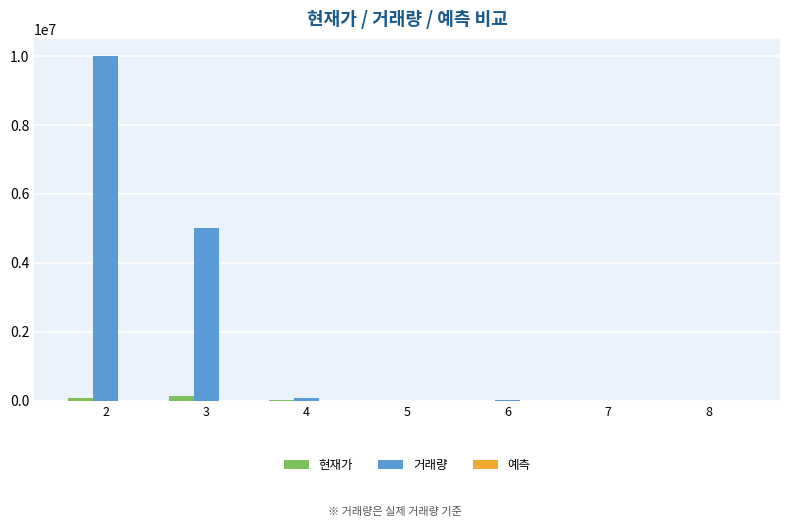

What is the average value of the 현재가 series?

30481